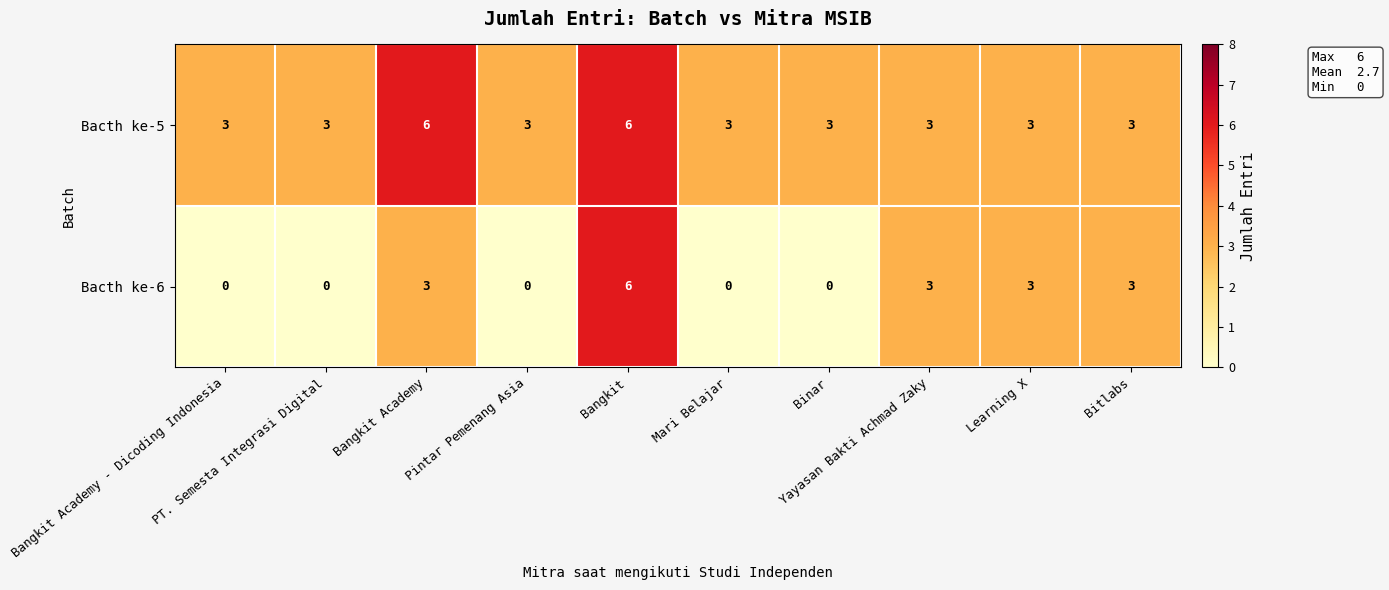

Rank the series by their average value, from highest to lowest.

Bacth ke-5, Bacth ke-6